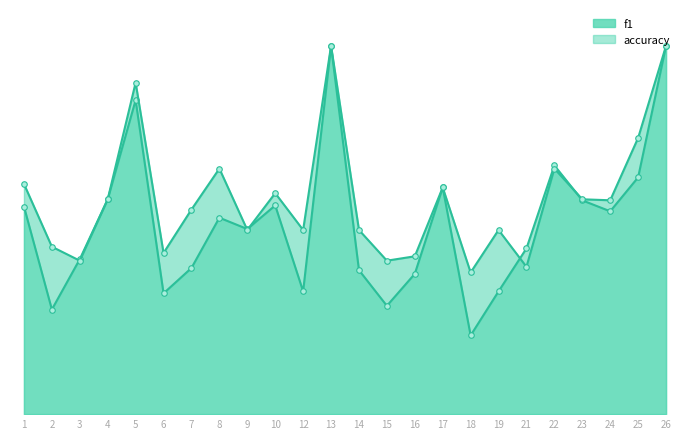

What are all the series names shown in the legend?

f1, accuracy